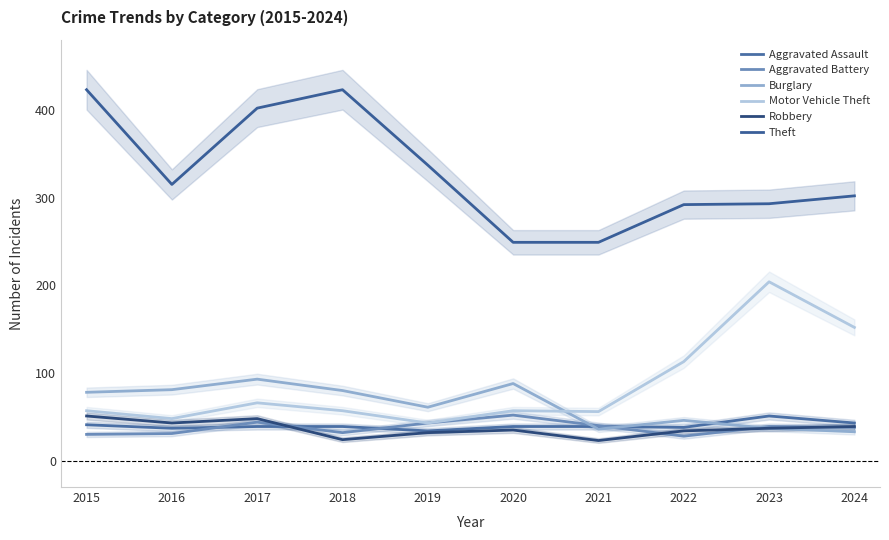

Where do Burglary and Aggravated Battery first cross each other?

2020 and 2021